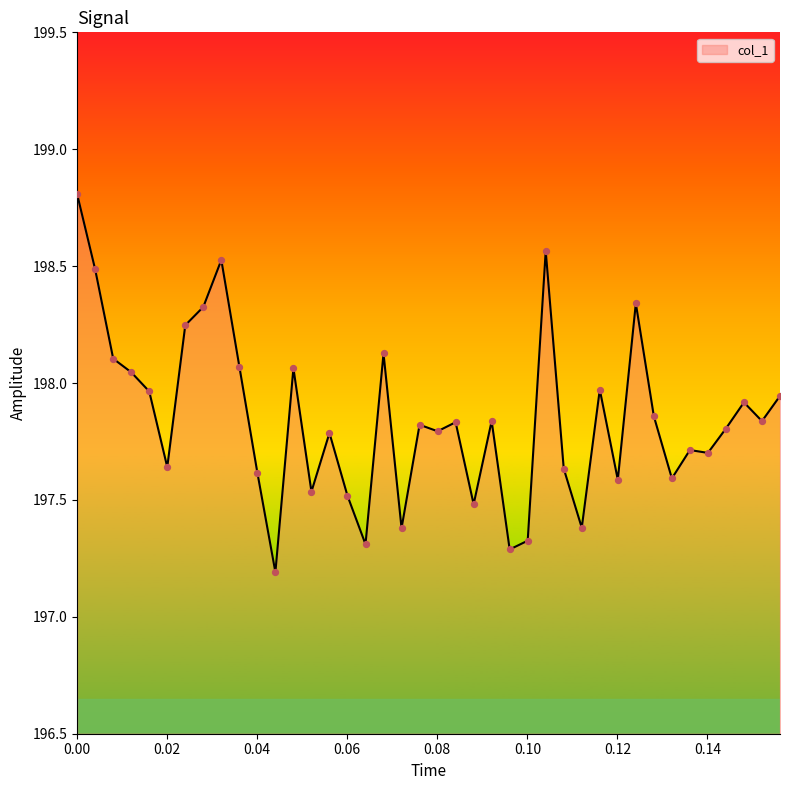

What is the difference between the maximum and minimum values?

1.6